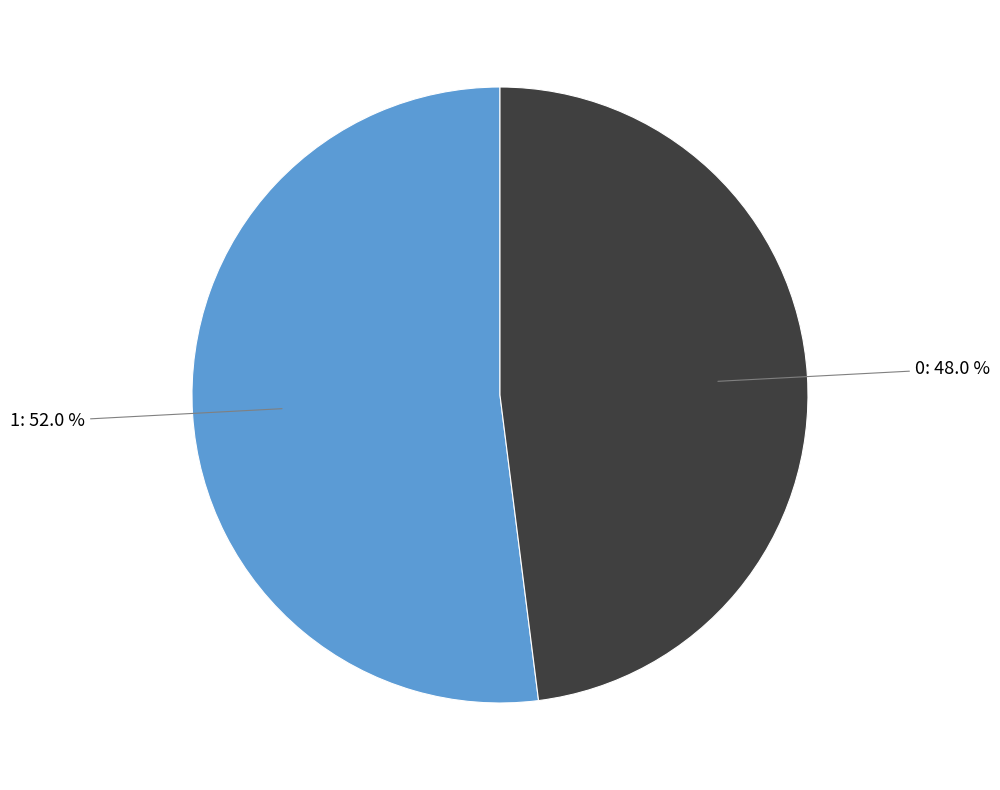

How many segments does this pie chart have?

2